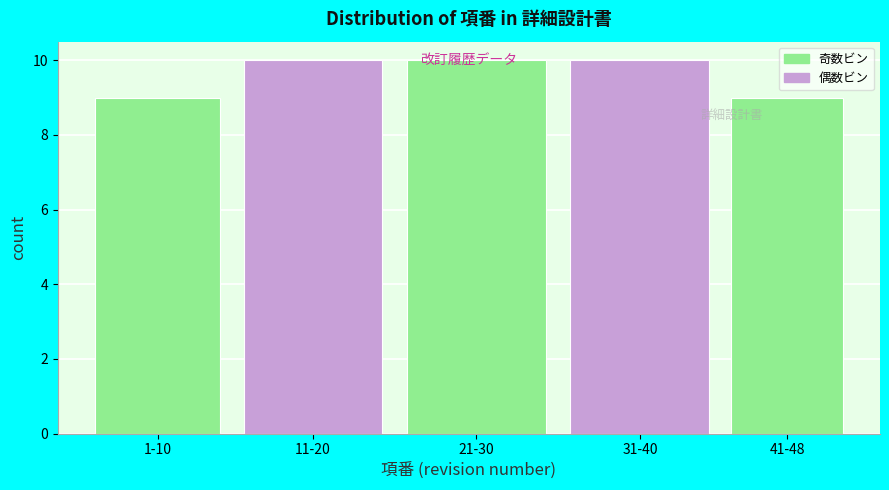

The chart shows a value of 10 at 11-20. True or false?

True